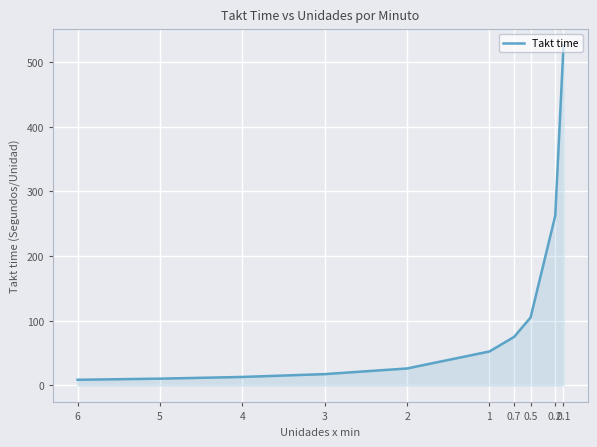

What is the ratio of the value at 1 to the value at 0.7?

0.7